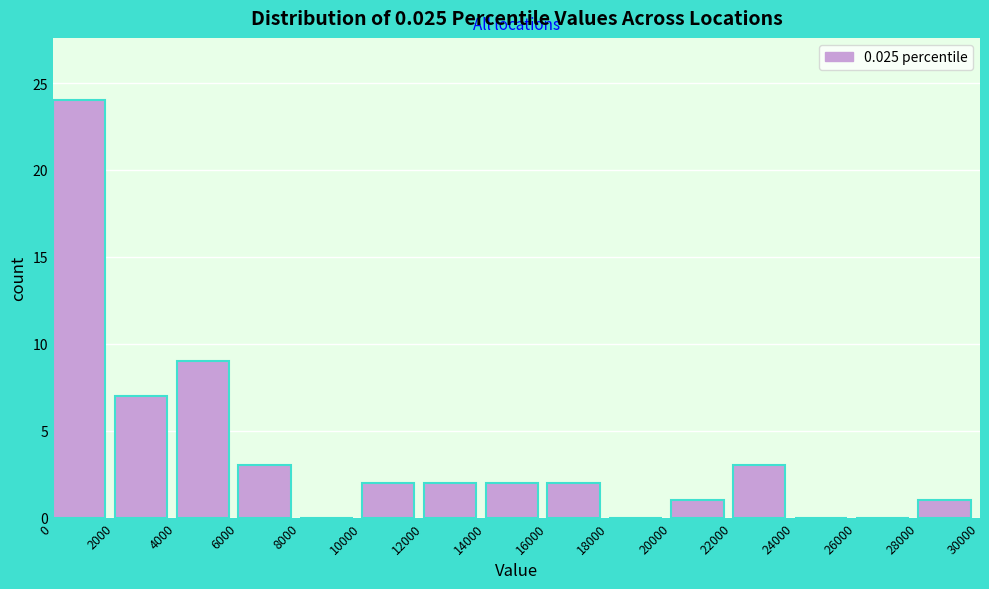

Reading left to right, transcribe this chart: for each bar, give the range it covers on the x-axis and its height. The values are not printed on the chart, so give them approximately, as read against the axis.

0 to 2000: 24
2000 to 4000: 7
4000 to 6000: 9
6000 to 8000: 3
8000 to 10000: 0
10000 to 12000: 2
12000 to 14000: 2
14000 to 16000: 2
16000 to 18000: 2
18000 to 20000: 0
20000 to 22000: 1
22000 to 24000: 3
24000 to 26000: 0
26000 to 28000: 0
28000 to 30000: 1